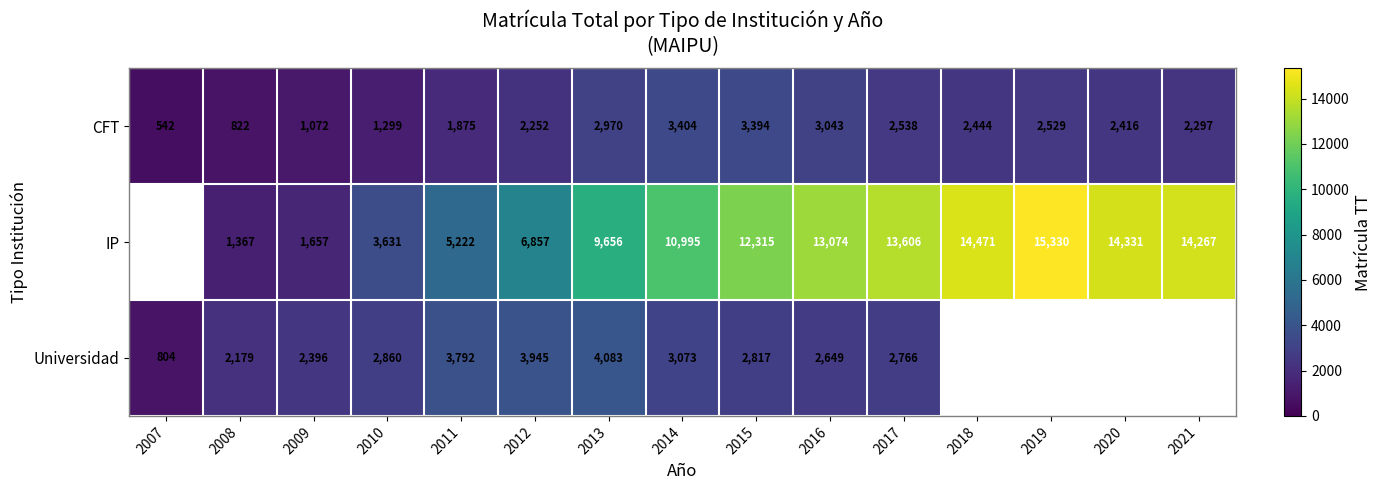

What is the spread (max minus min) of values at 2014?

7922